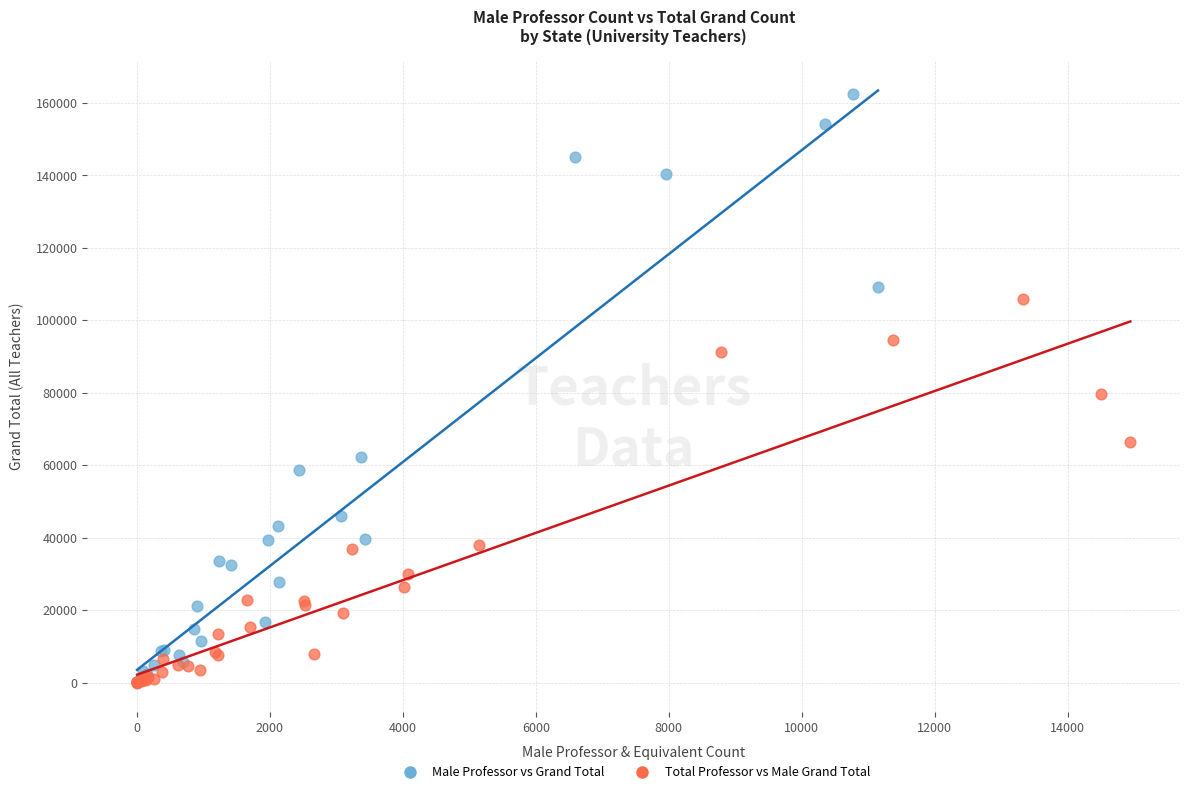

Which series has the largest Y range (max minus min)?

Male Professor vs Grand Total